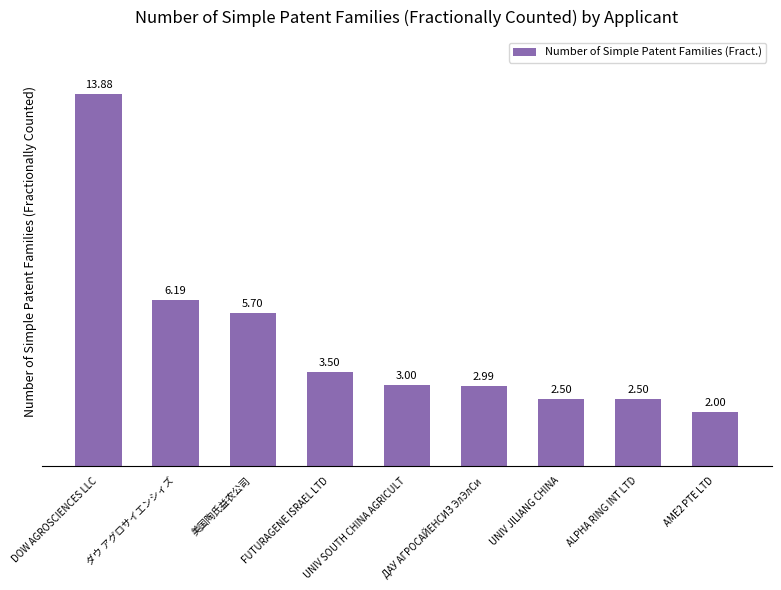

What position from the right is ダウ アグロサイエンシィズ?

8